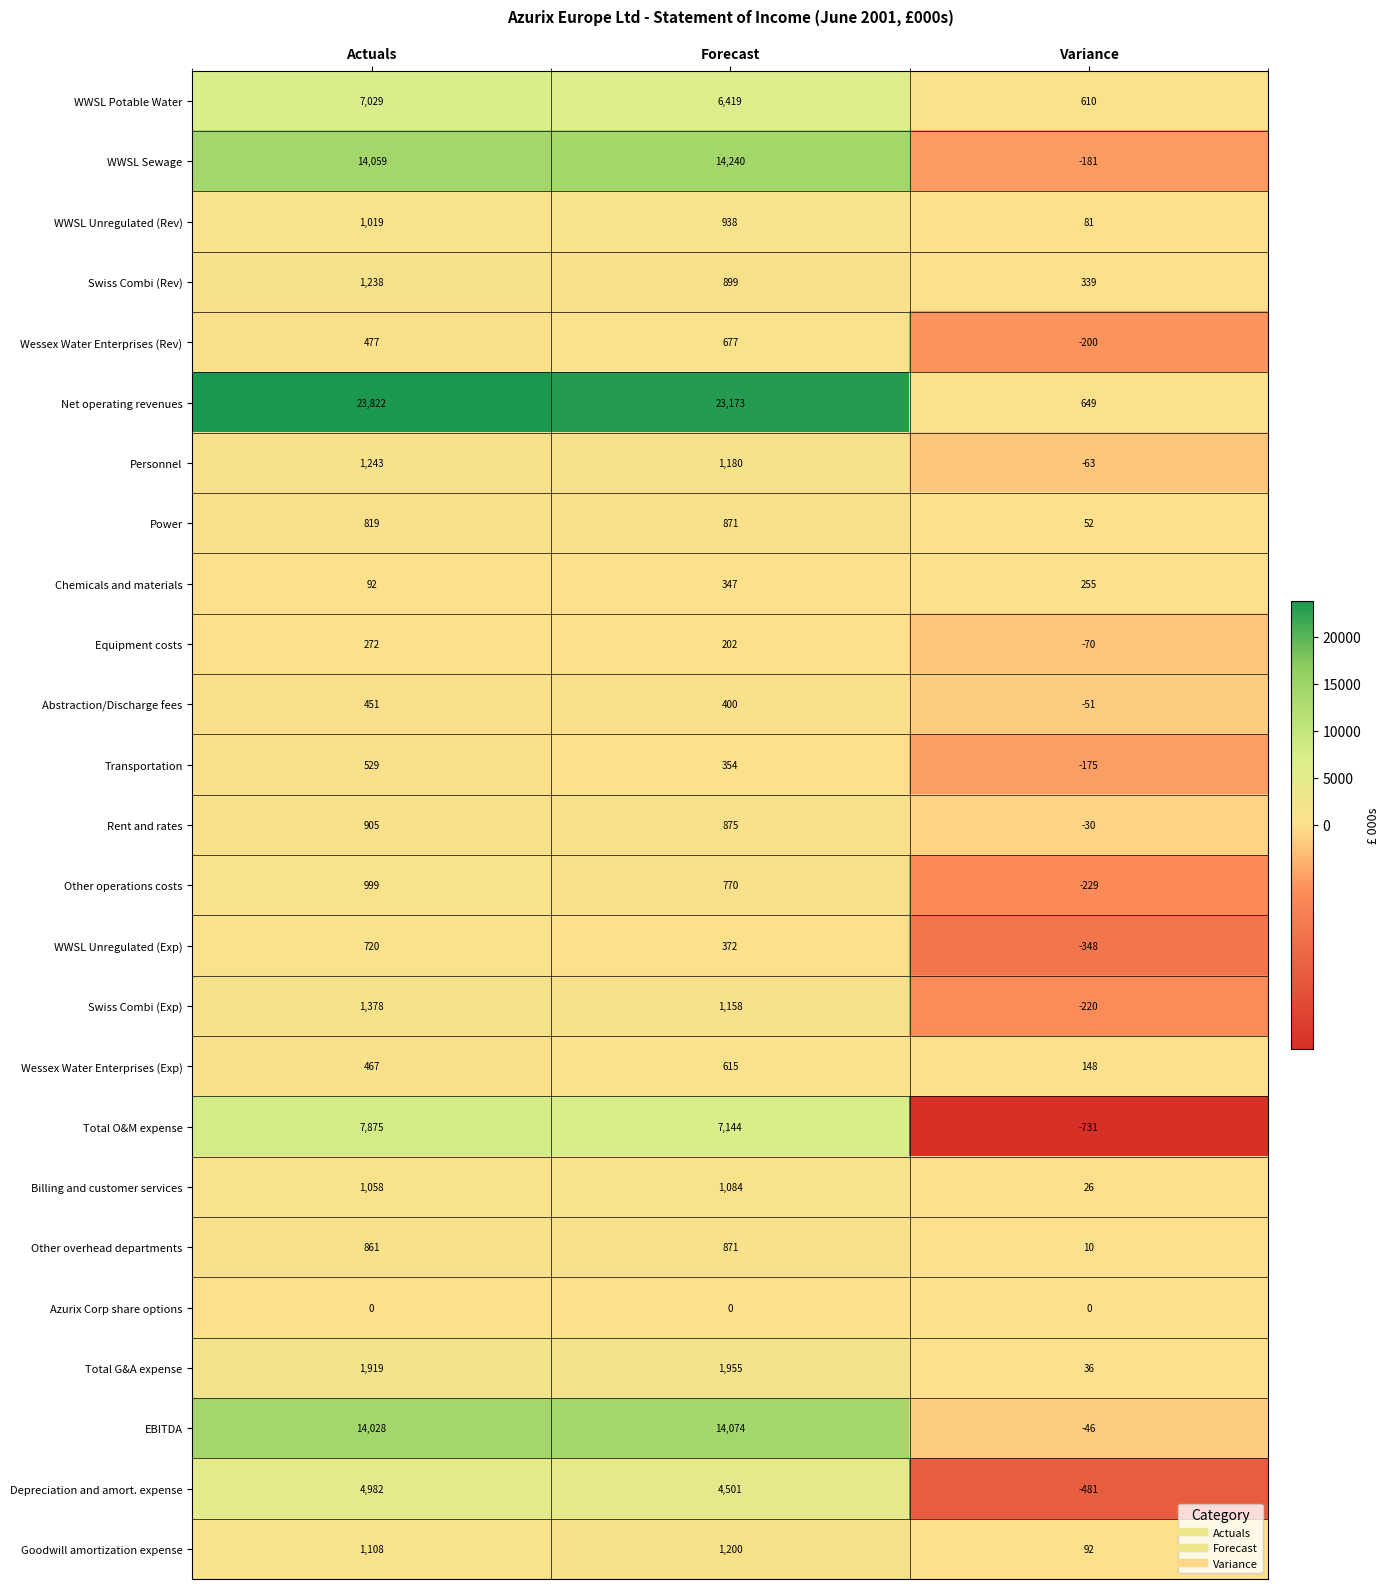

What is the total value across all series at Actuals?

87350